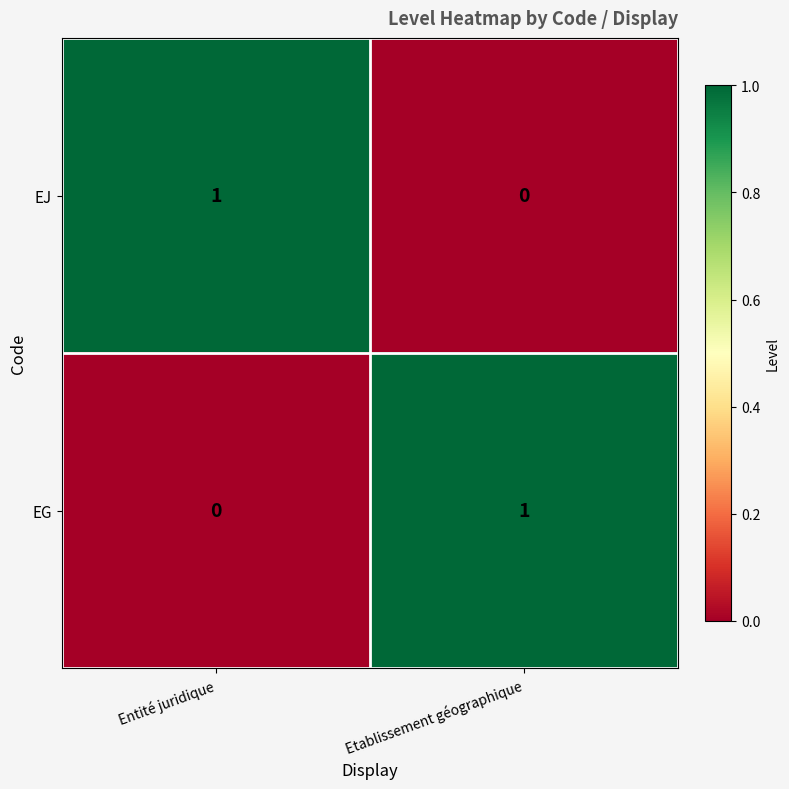

What is the greatest value displayed?

1